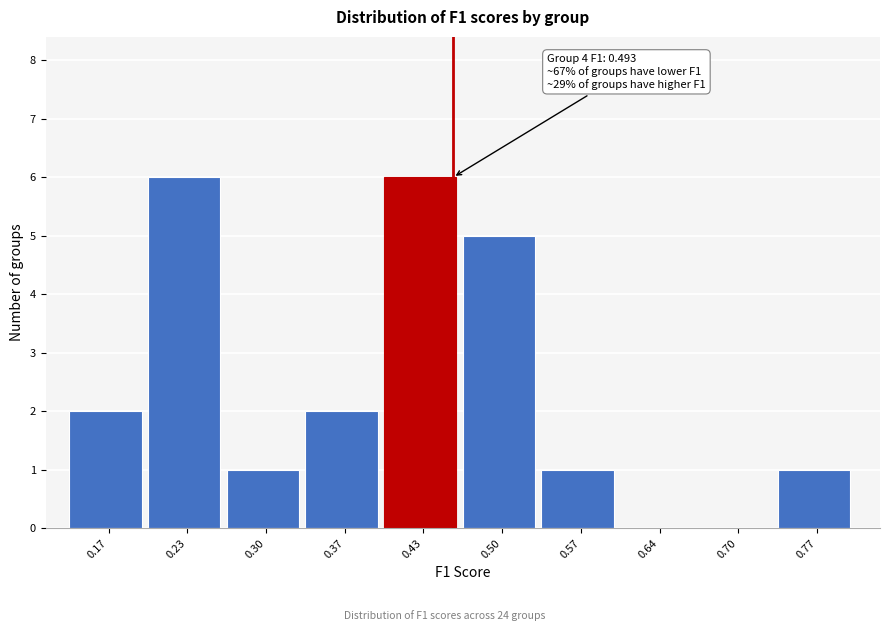

Reading right to left, transcribe all the data shown in this chart.

0.77=1	0.70=0	0.64=0	0.57=1	0.50=5	0.43=6	0.37=2	0.30=1	0.23=6	0.17=2